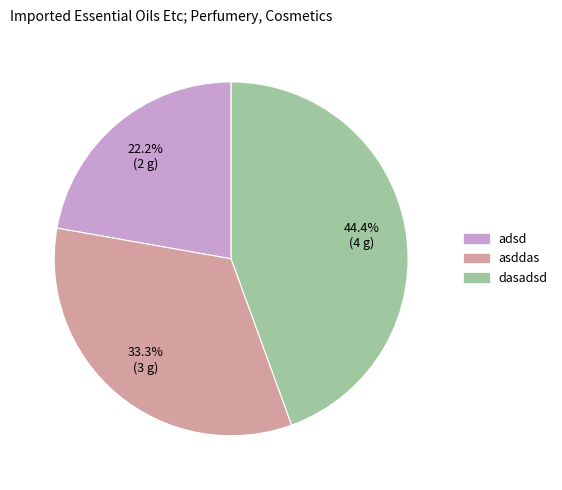

To the nearest percent, what percentage of the pie is adsd?

22%